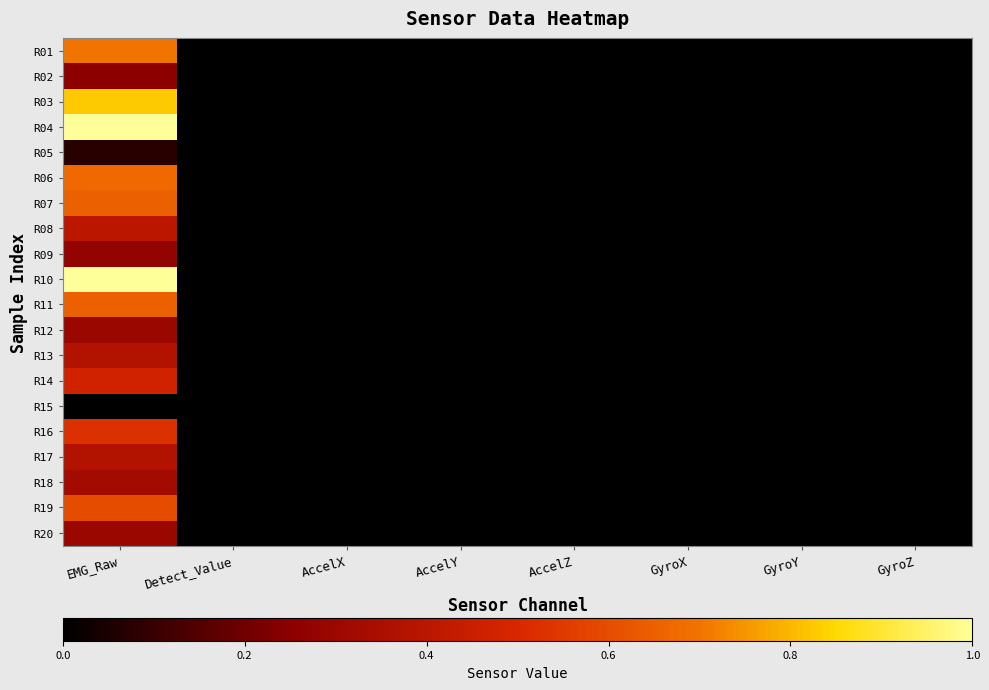

At how many categories does at least one series exceed 0?

1